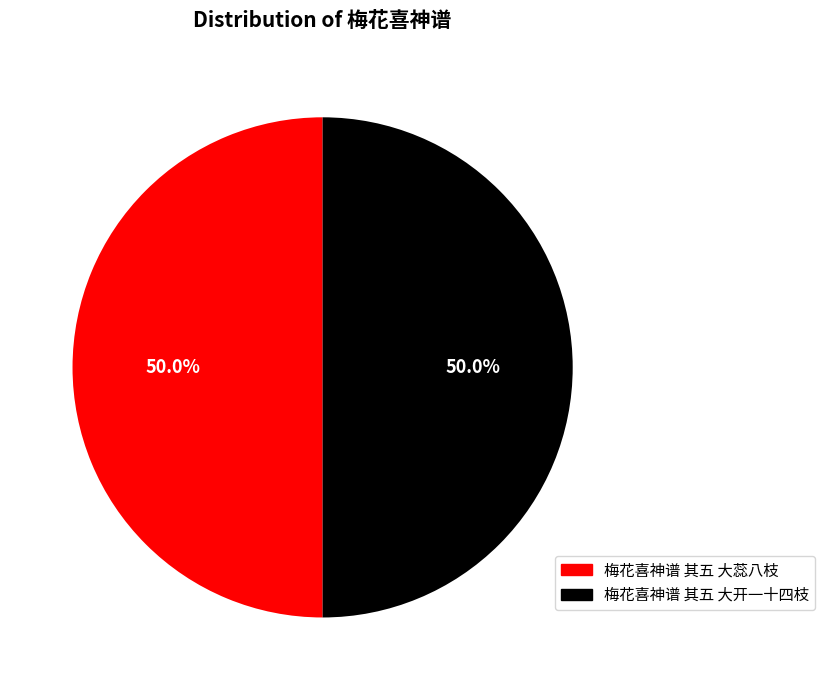

How many segments does this pie chart have?

2